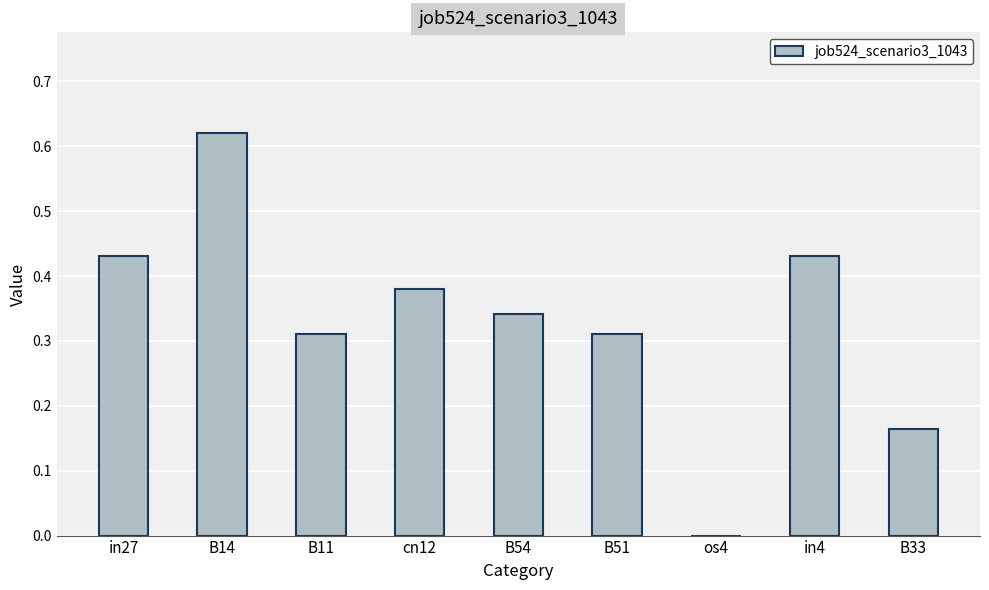

True or false: the data shows 0.0 at B33.

False